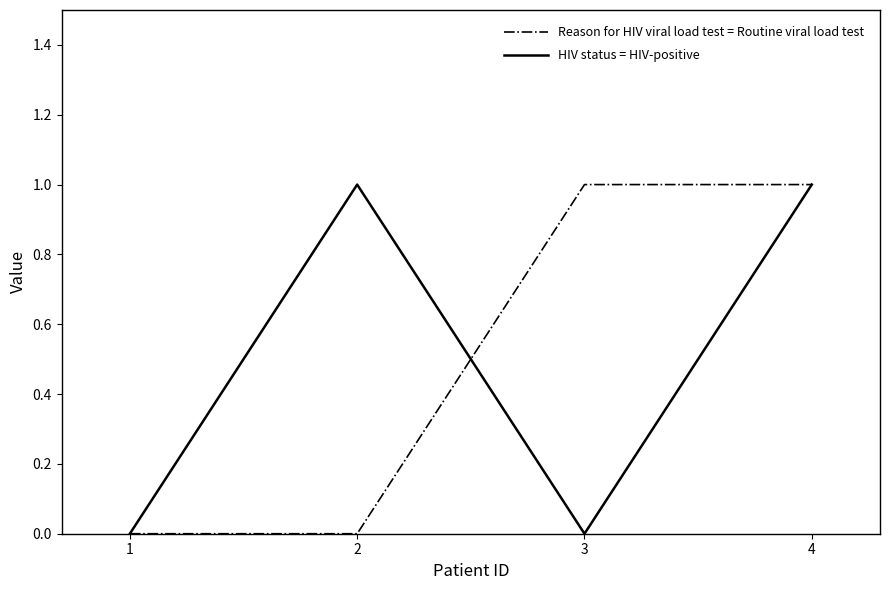

Between 3 and 4, which series saw the biggest shift?

HIV status = HIV-positive